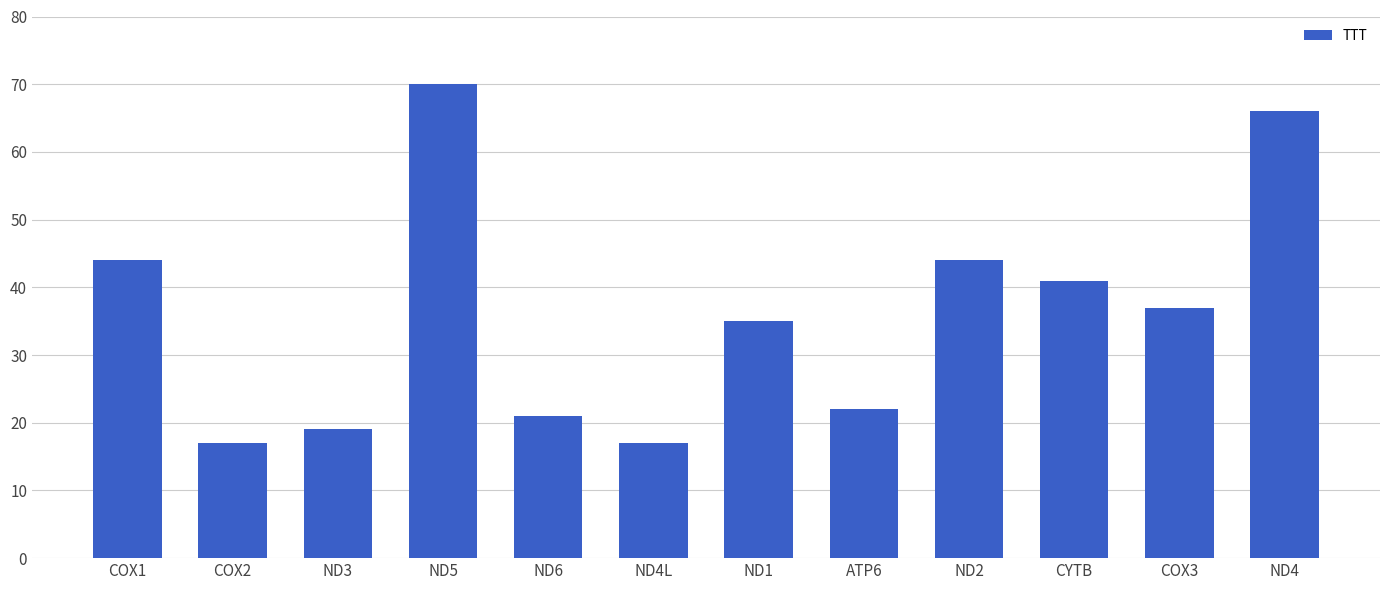

What is the difference between the maximum and minimum values?

53